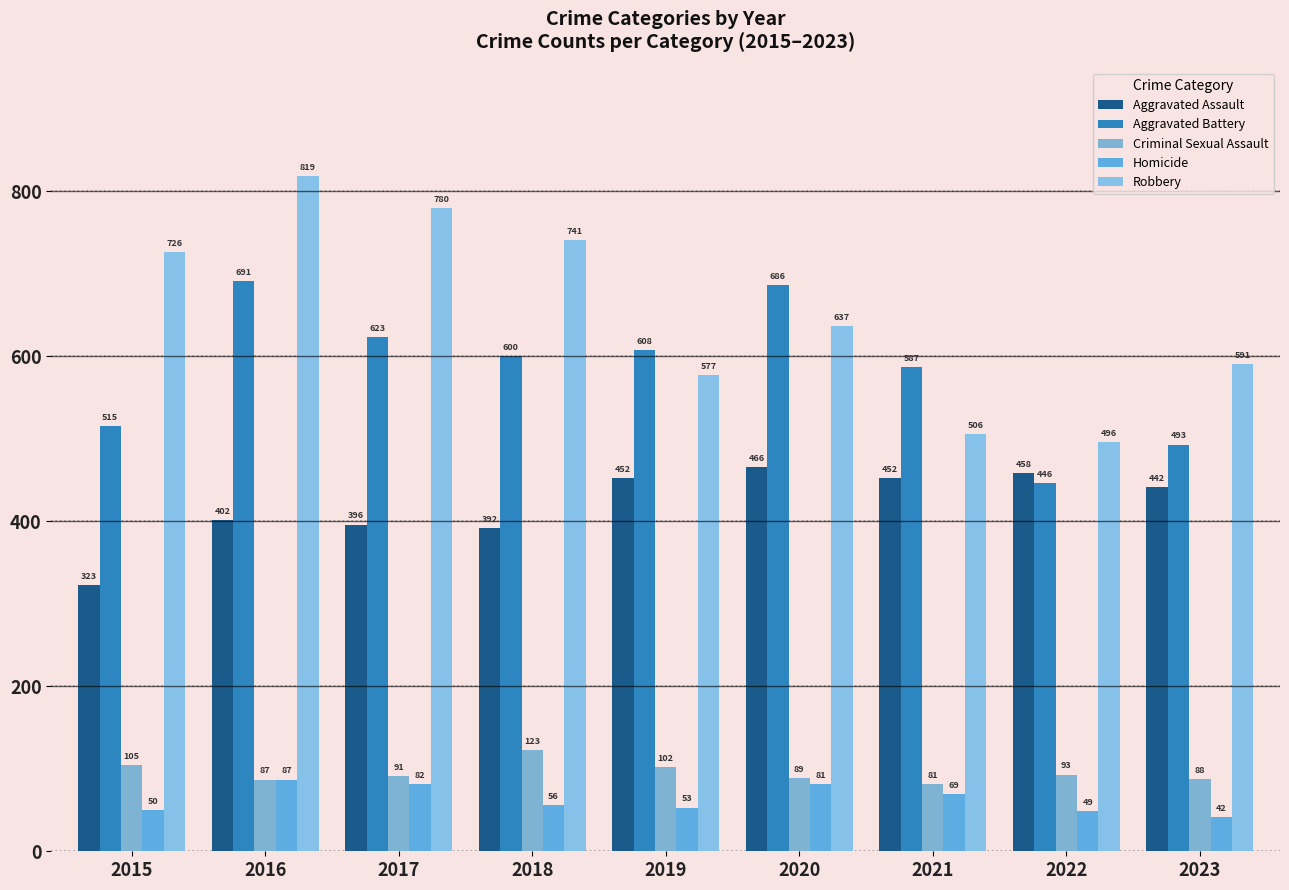

What is the value of the Robbery bar at the 1st from the left?

726